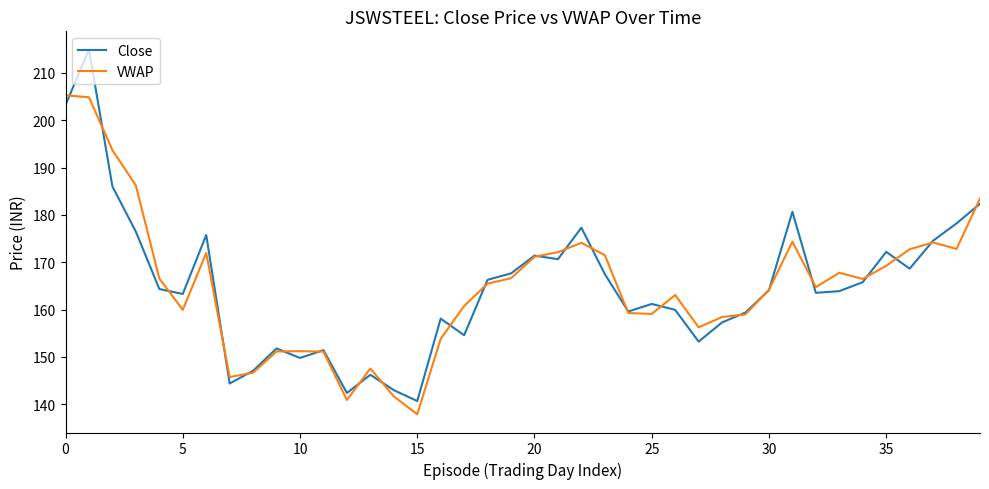

List the series in order of their peak value, lowest first.

VWAP, Close